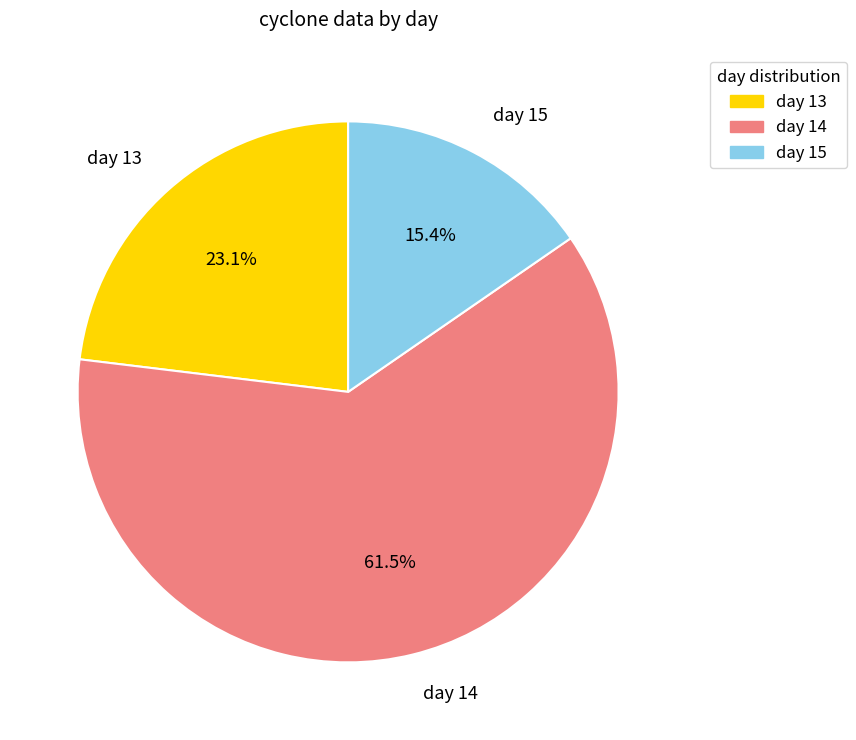

What portion of the pie excludes day 15?

84.6%